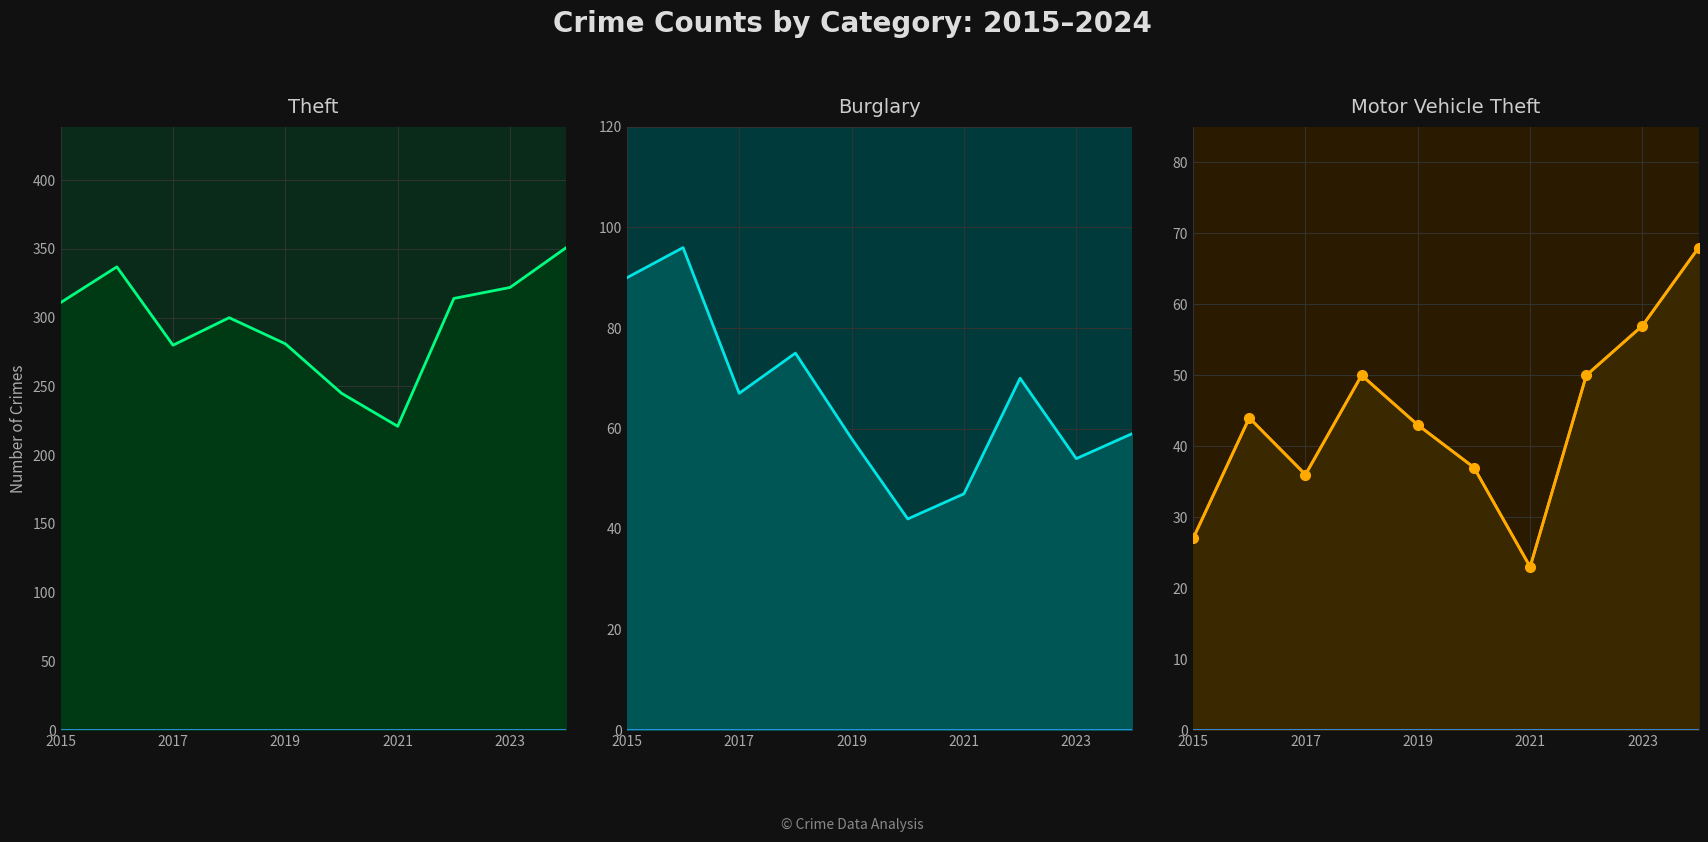

Is the value of Burglary at 5 greater than the value of Theft at 2015?

No